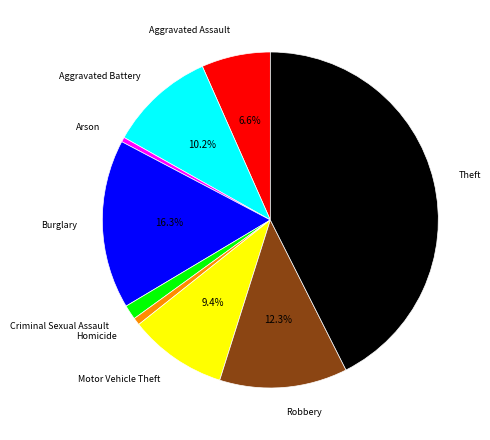

Does any single category account for the majority?

No